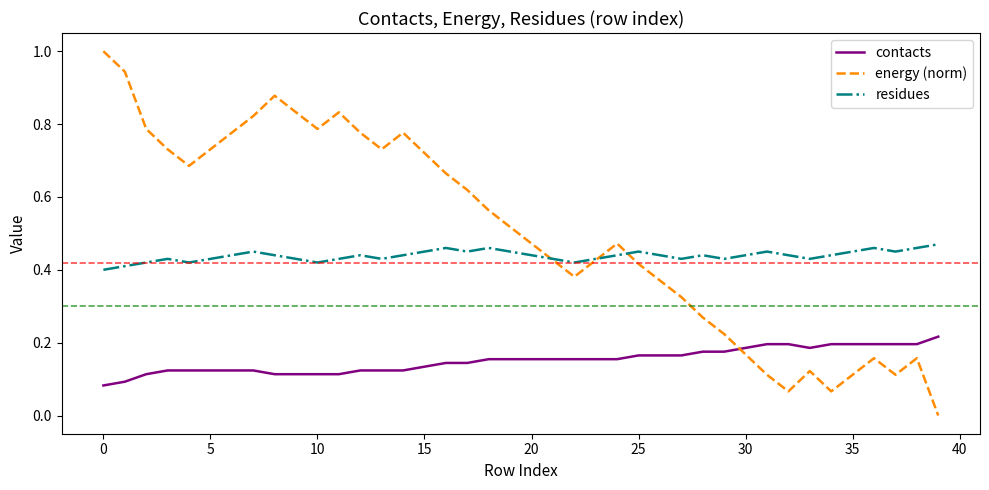

List the series in order of their peak value, lowest first.

contacts, residues, energy (norm)